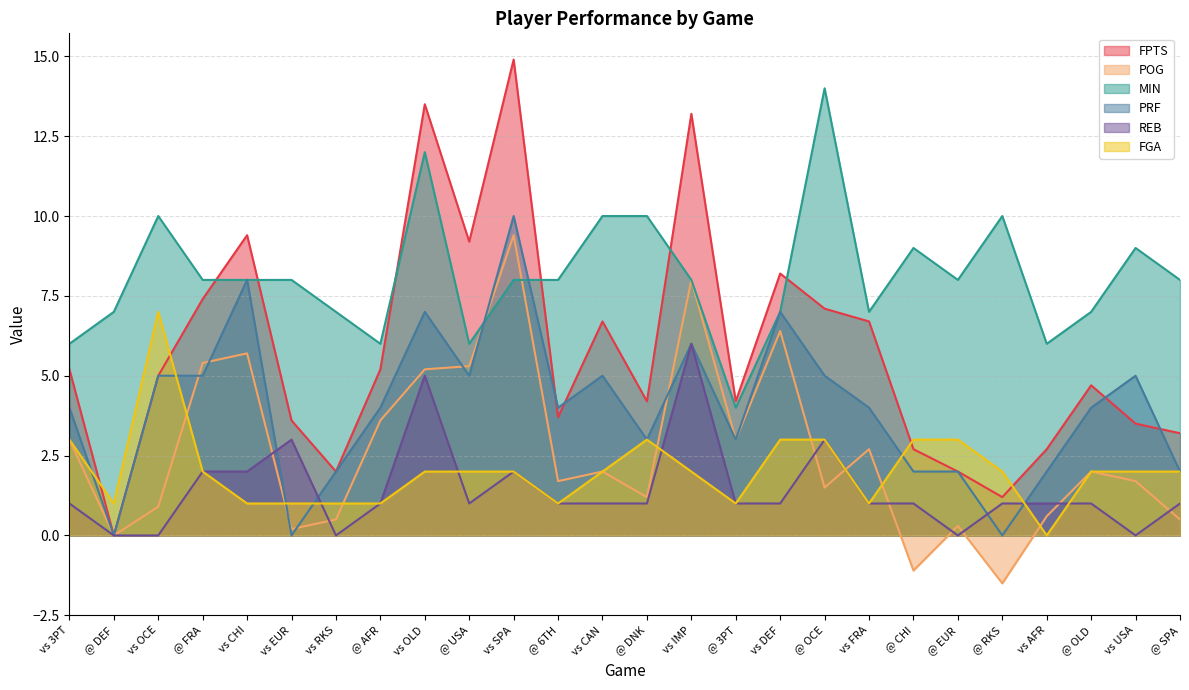

Which series has the largest total across all categories?

MIN